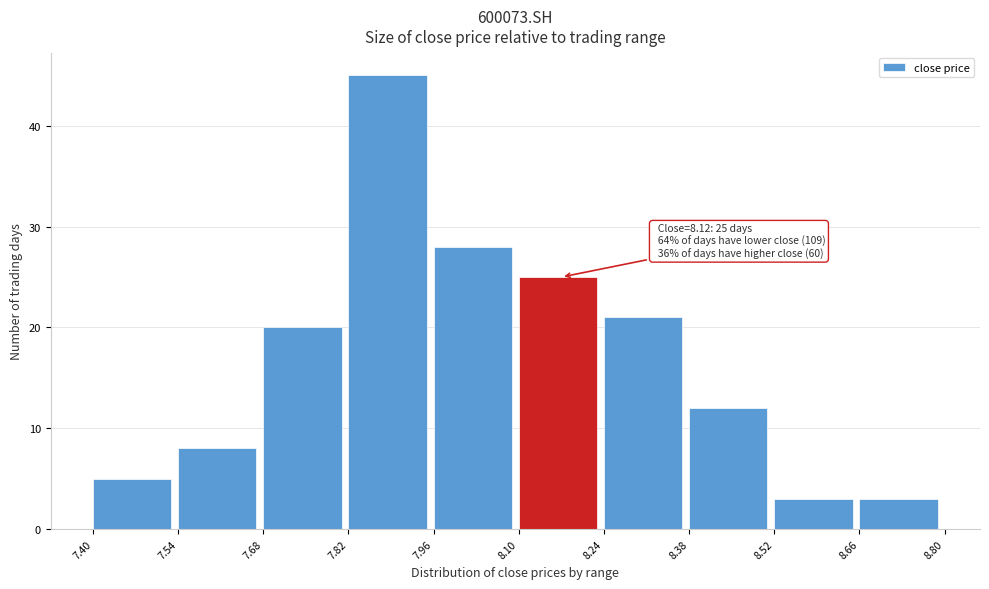

Which range on the x-axis has the tallest bar?

7.82 to 7.96